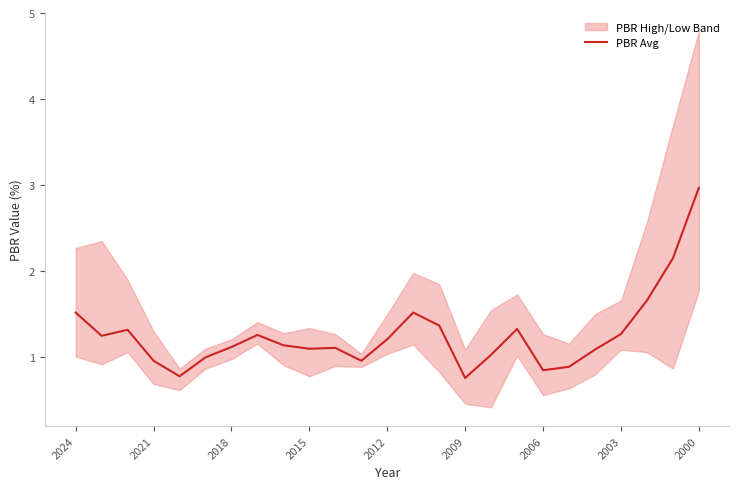

What is the highest value of the PBR Avg series?

3.0